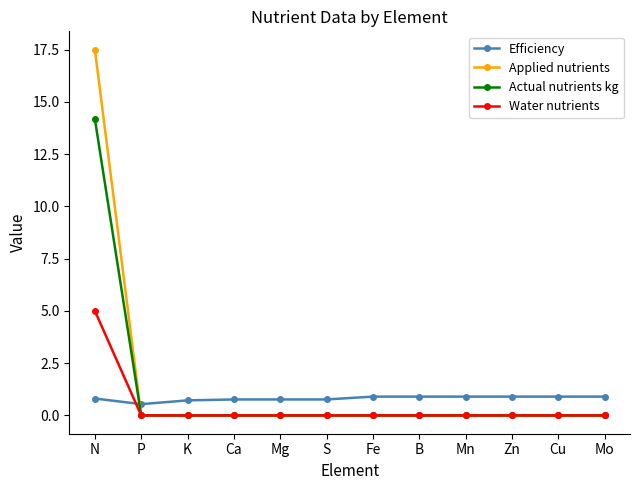

How many series are shown in this chart?

4